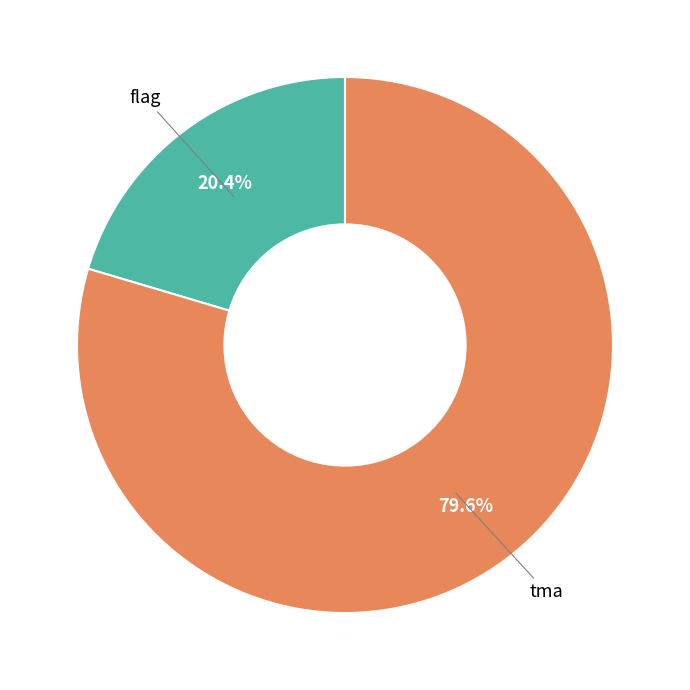

Is it true that tma is 80% of the pie?

True